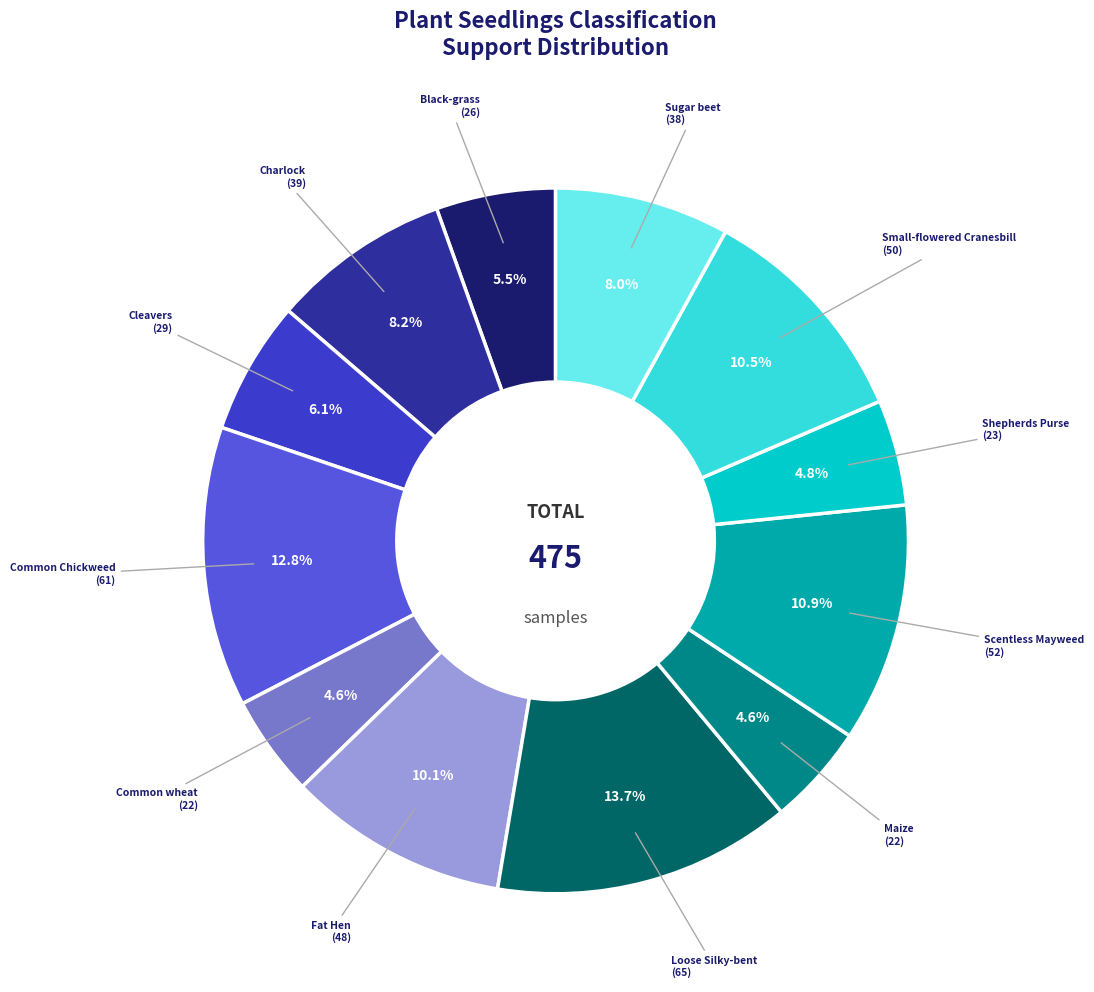

How many segments does this pie chart have?

12